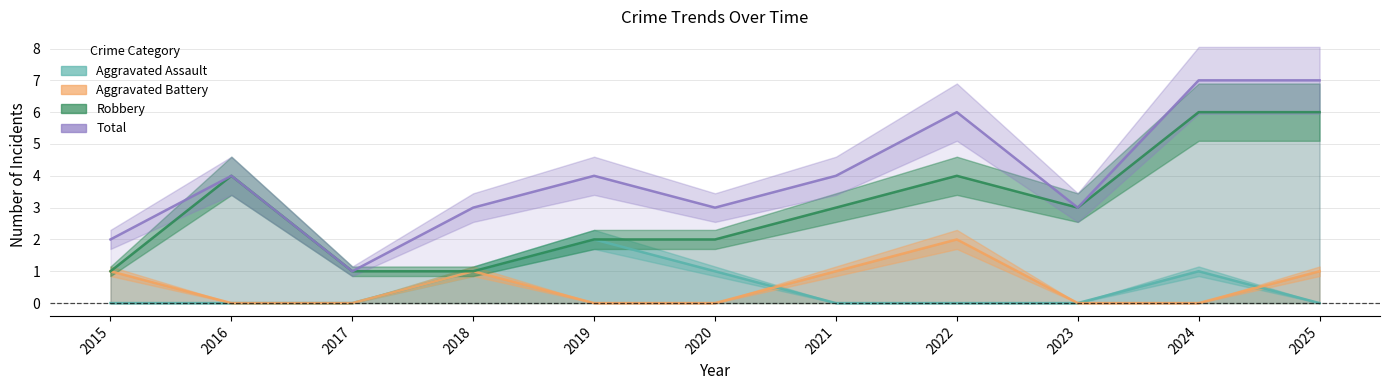

Where is the first local maximum for Aggravated Battery?

2018